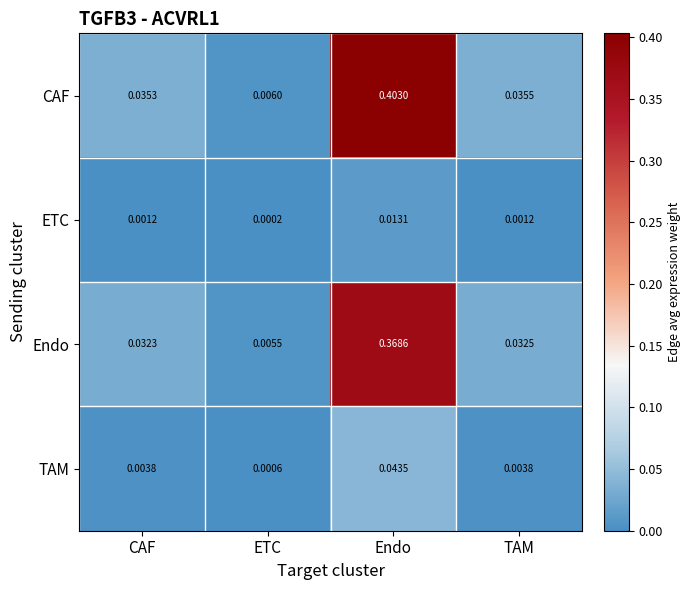

List the series in order of their peak value, highest first.

CAF, Endo, TAM, ETC